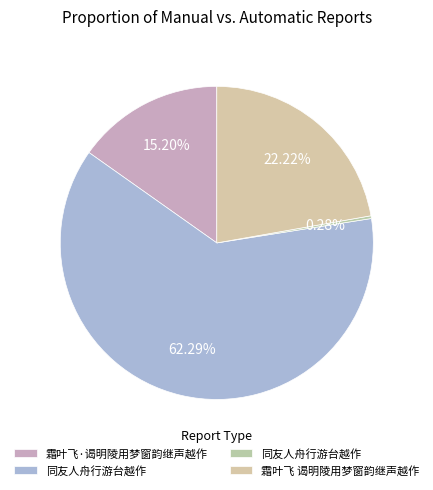

Count the number of slices in the pie.

4